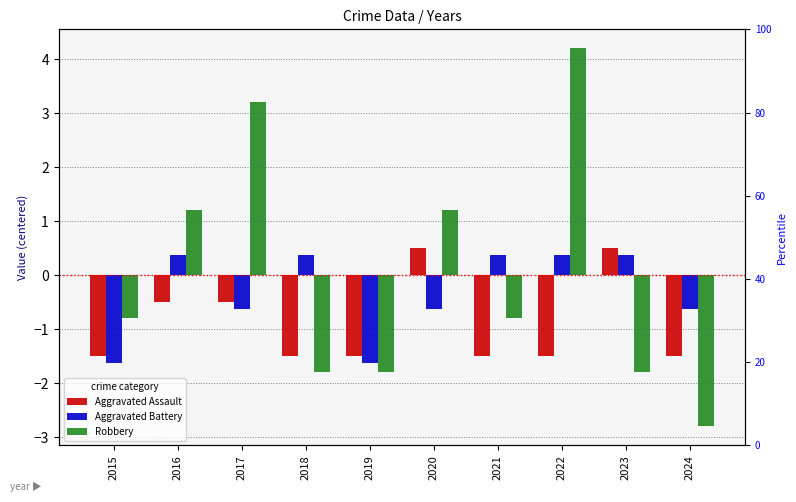

Which series has the largest total across all categories?

Robbery